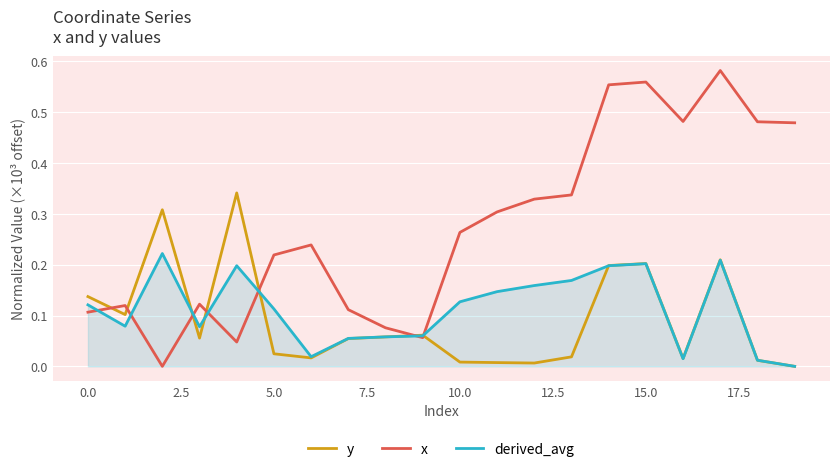

Which series has the largest total across all categories?

x